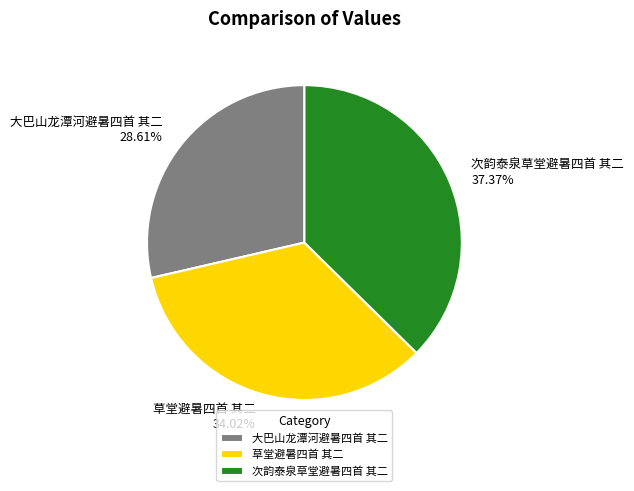

Combined, do 草堂避暑四首 其二 and 大巴山龙潭河避暑四首 其二 account for over 50%?

Yes